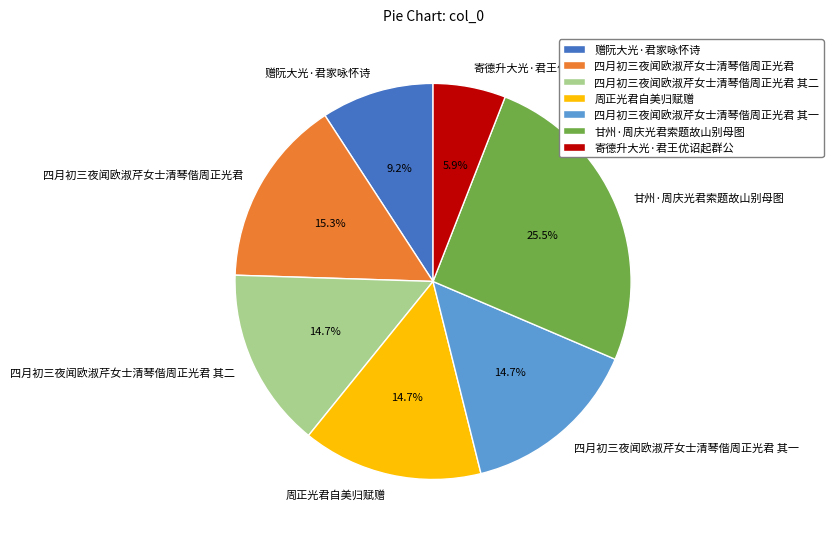

Is it true that 赠阮大光·君家咏怀诗 is 9% of the pie?

True